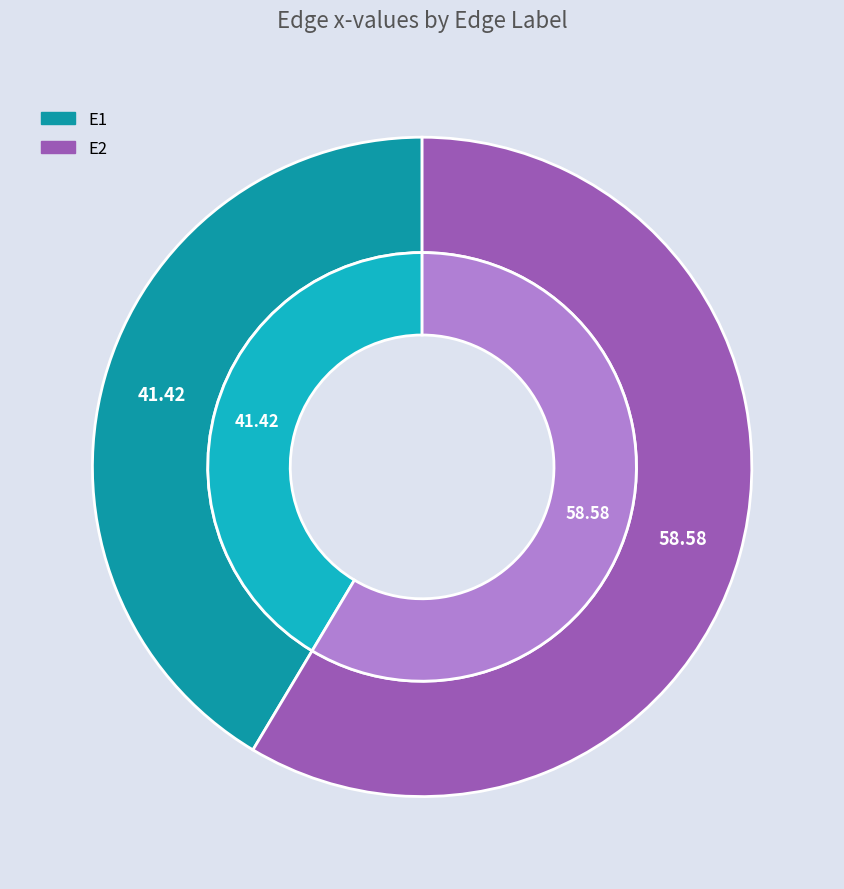

Which has a higher value, E2 or E1?

E2